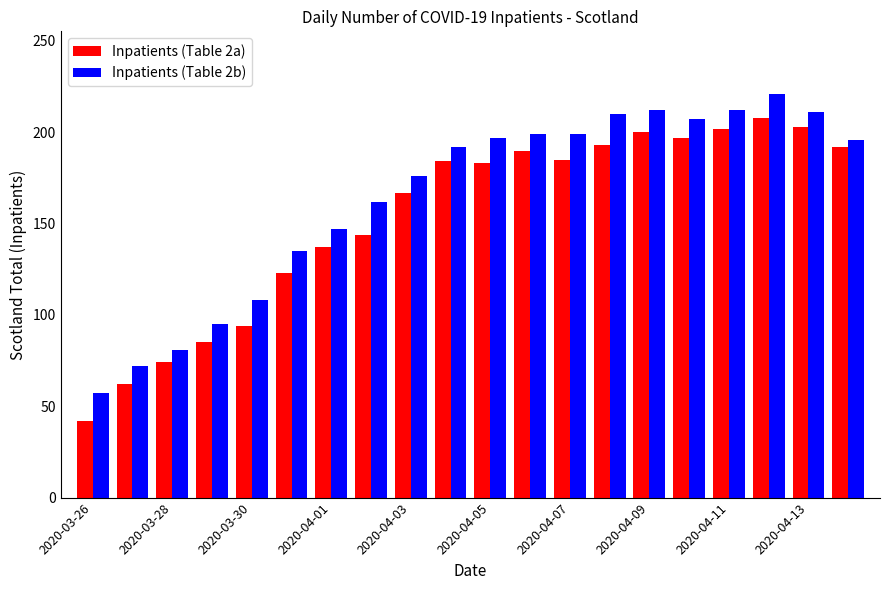

List the series in order of their peak value, lowest first.

Inpatients (Table 2a), Inpatients (Table 2b)